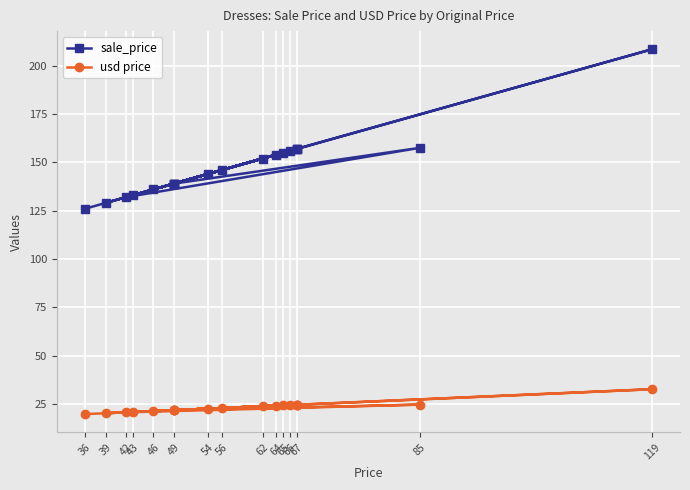

What is the label of the 19th point from the right?

67